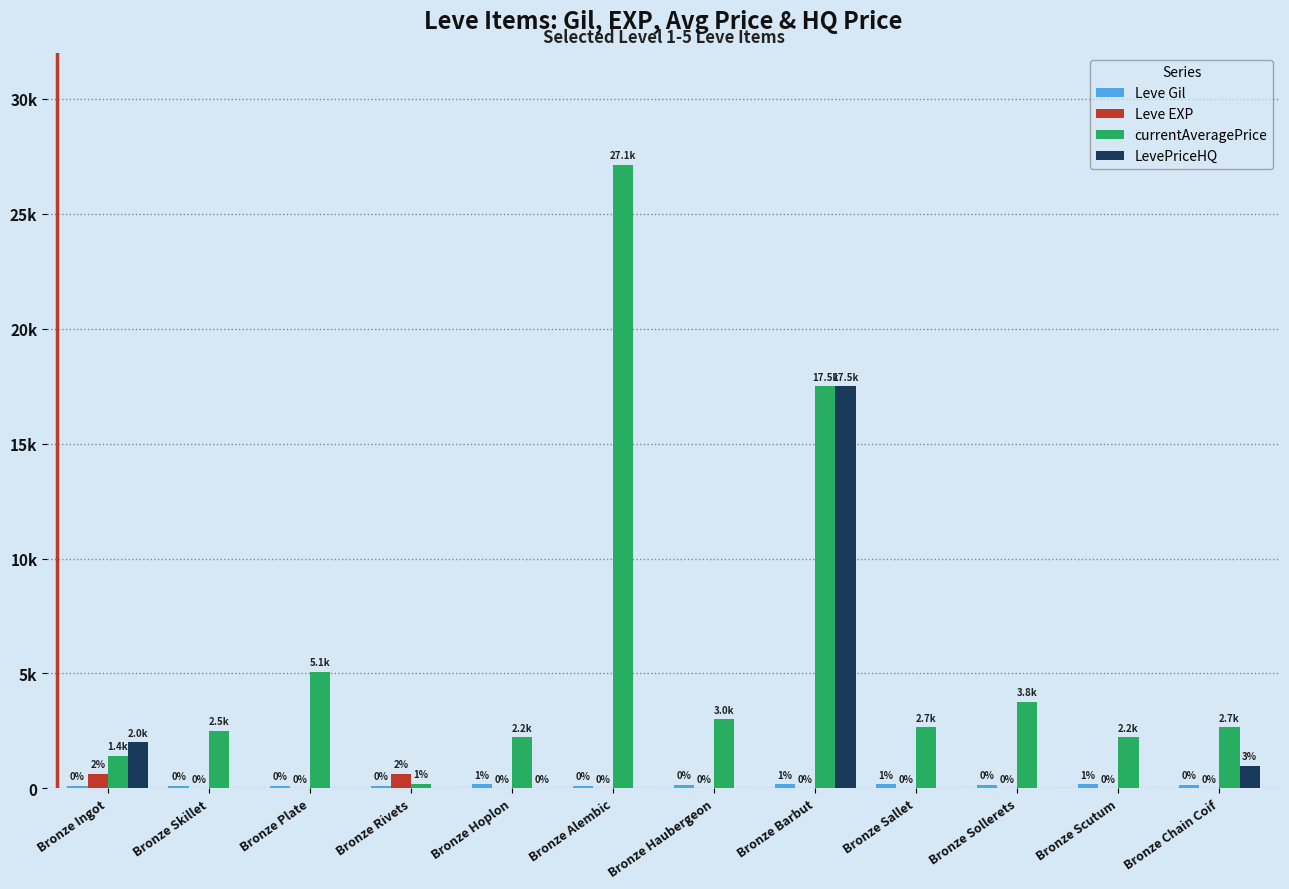

Rank the categories by Leve EXP value from highest to lowest.

Bronze Ingot, Bronze Rivets, Bronze Scutum, Bronze Haubergeon, Bronze Barbut, Bronze Sallet, Bronze Sollerets, Bronze Chain Coif, Bronze Skillet, Bronze Plate, Bronze Hoplon, Bronze Alembic